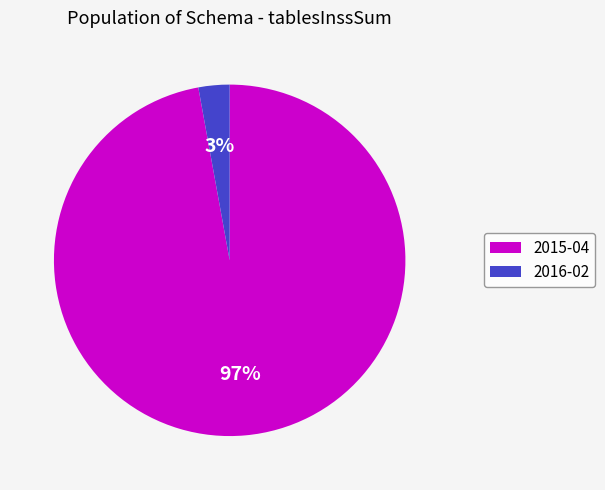

Does 2016-02 account for over 50% of the chart?

No